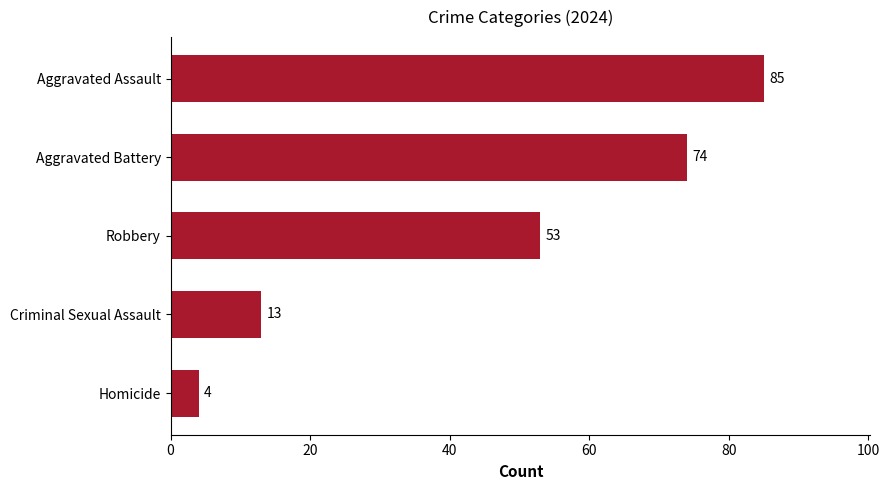

The chart shows a value of 129 at Aggravated Battery. True or false?

False